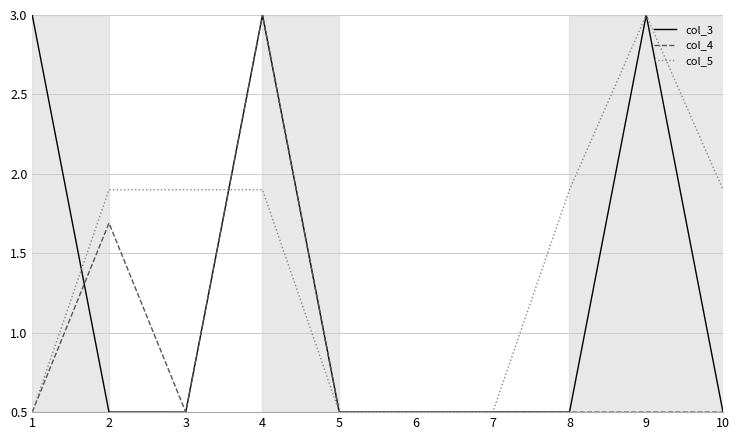

Reading right to left, what are all the values shown in this chart?

col_3: 10=0.5	9=3.0	8=0.5	7=0.5	6=0.5	5=0.5	4=3.0	3=0.5	2=0.5	1=3.0
col_4: 10=0.5	9=0.5	8=0.5	7=0.5	6=0.5	5=0.5	4=3.0	3=0.5	2=1.7	1=0.5
col_5: 10=1.9	9=3.0	8=1.9	7=0.5	6=0.5	5=0.5	4=1.9	3=1.9	2=1.9	1=0.5